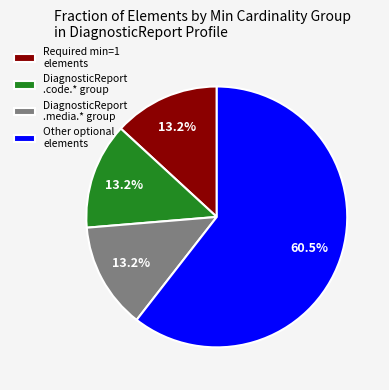

To the nearest percent, what is the difference between the largest and smallest slice percentages?

47%